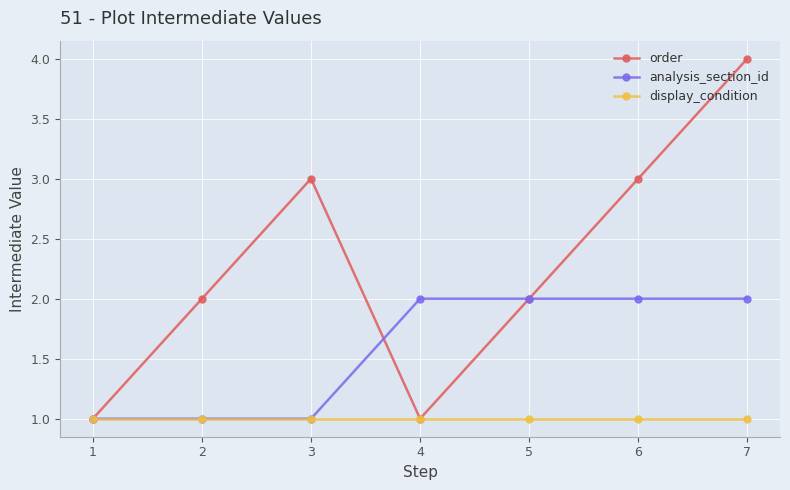

What is the difference between the order values at 5 and 1?

1